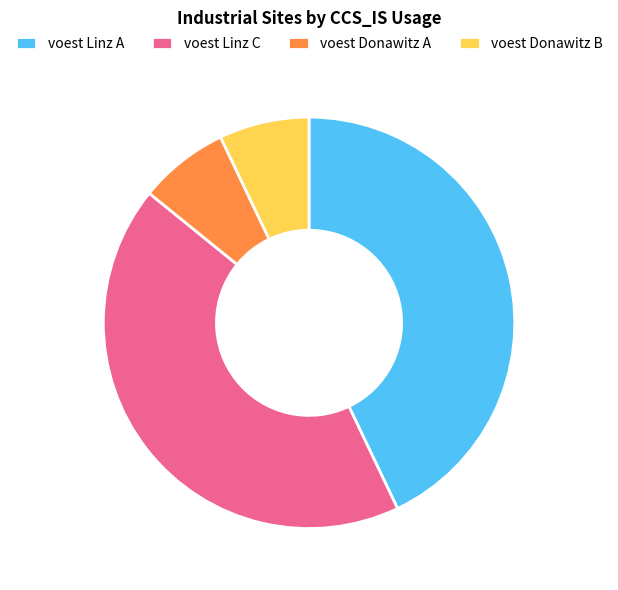

Between voest Linz A and voest Donawitz B, which is larger?

voest Linz A